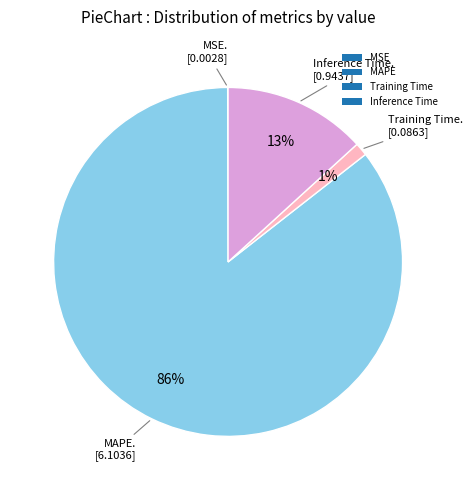

To the nearest percent, what is the average slice percentage?

25%